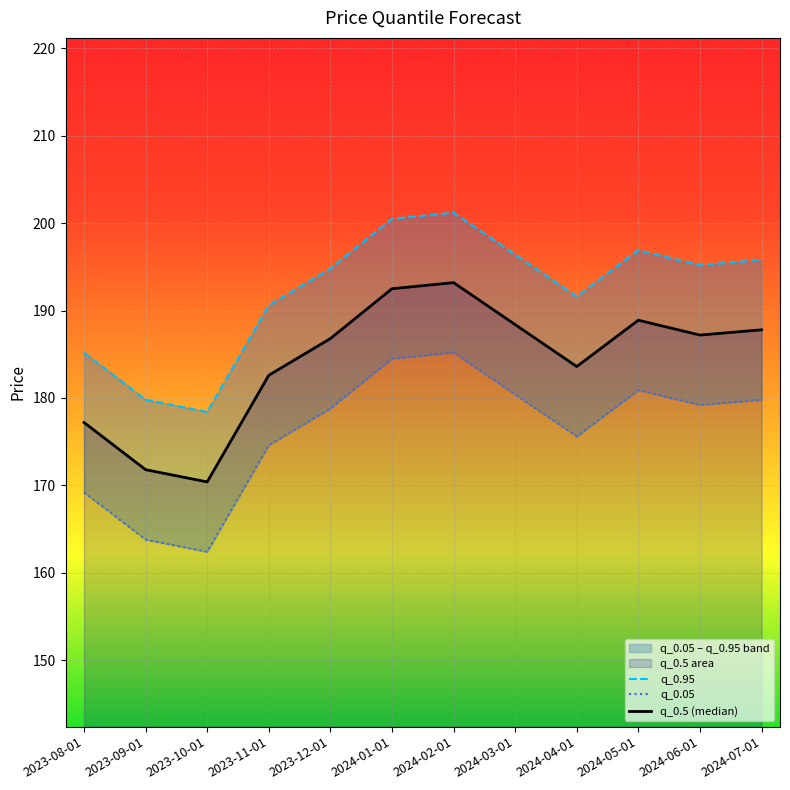

List the labels in order of q_0.95 value, smallest first.

2023-10-01, 2023-09-01, 2023-08-01, 2023-11-01, 2024-04-01, 2023-12-01, 2024-06-01, 2024-07-01, 2024-03-01, 2024-05-01, 2024-01-01, 2024-02-01